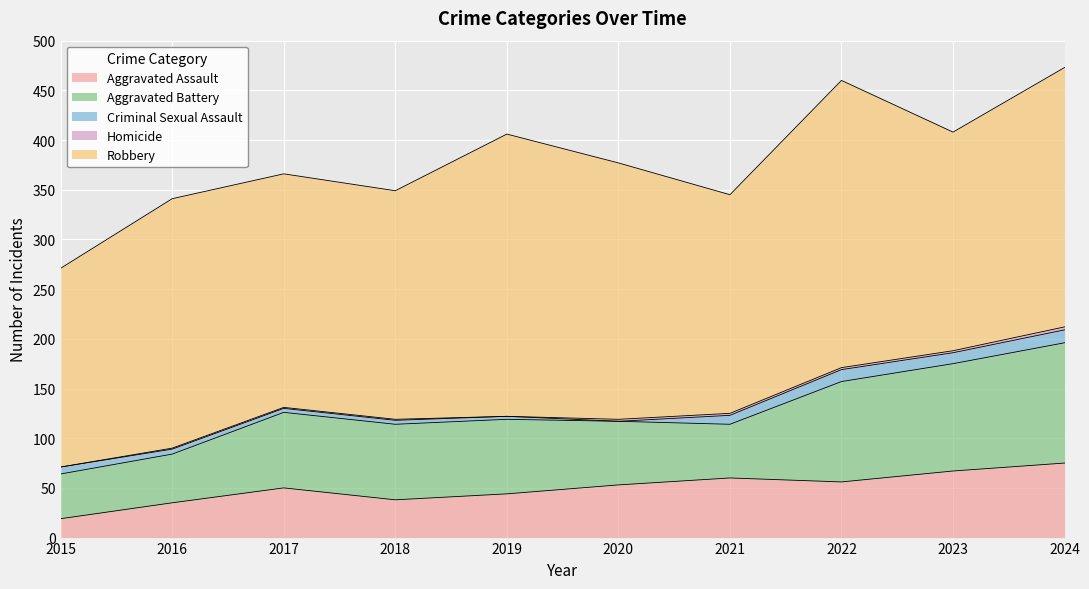

At which category does the chart reach its minimum across all series?

2020